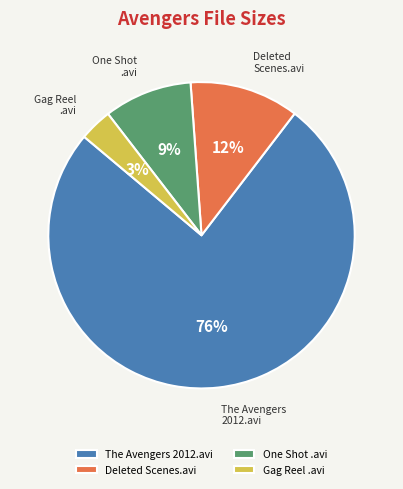

Is there any slice that represents more than half of the pie?

Yes